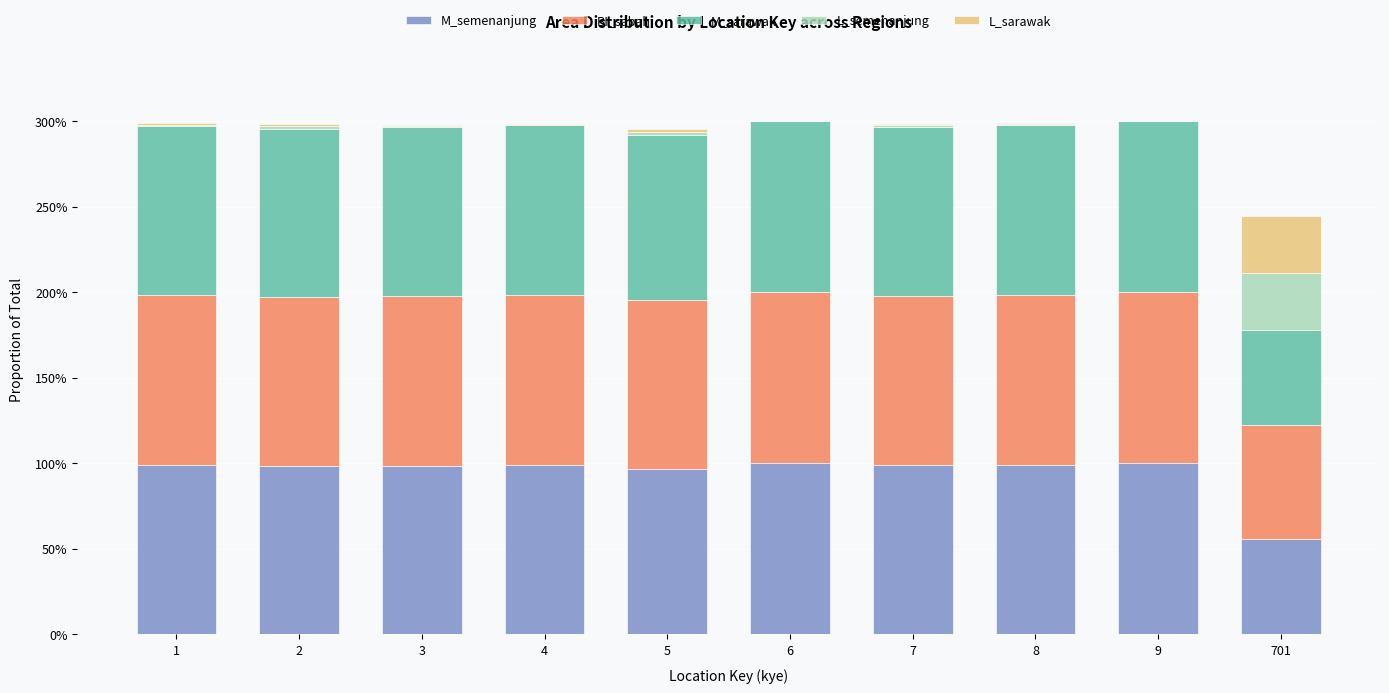

Are the bars grouped side by side (vs. stacked)?

No